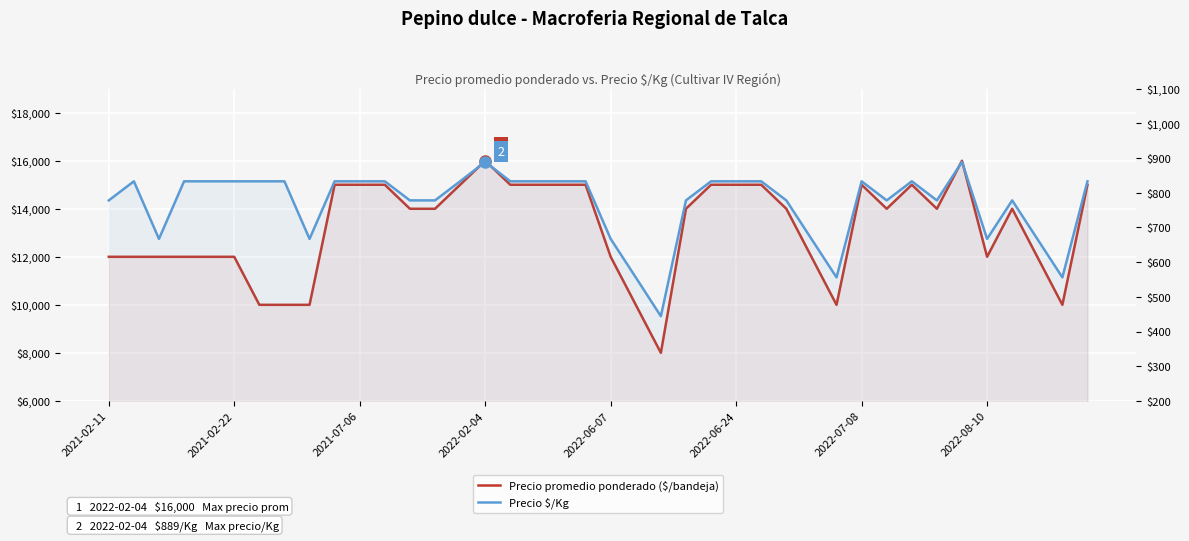

True or false: Precio promedio ponderado ($/bandeja) and Precio $/Kg intersect in this chart.

False